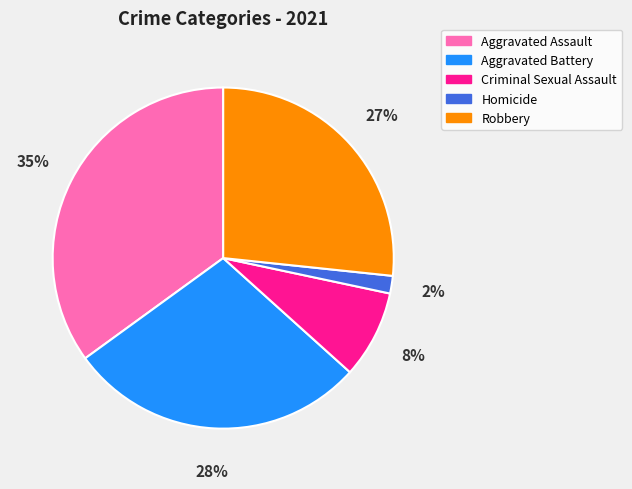

The Aggravated Battery slice represents 40% of the pie. True or false?

False